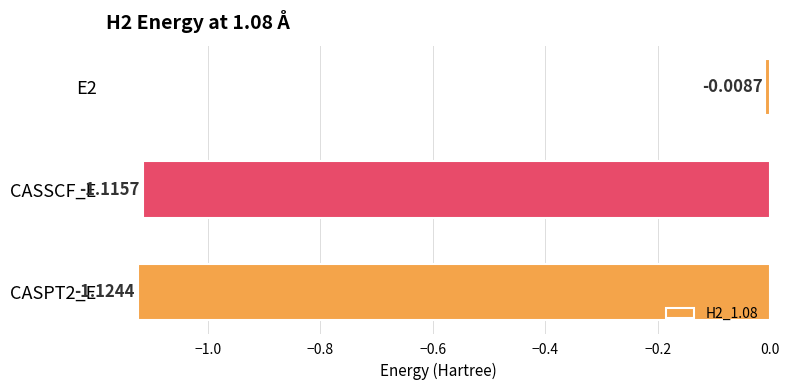

What is the sum of all values?

-2.2